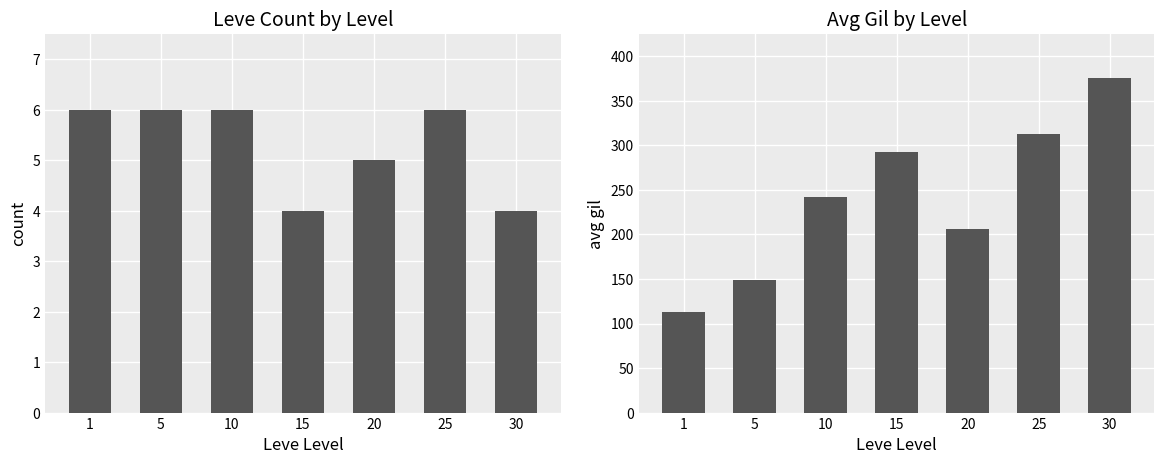

Rank the categories by avg gil value from lowest to highest.

1, 5, 20, 10, 15, 25, 30